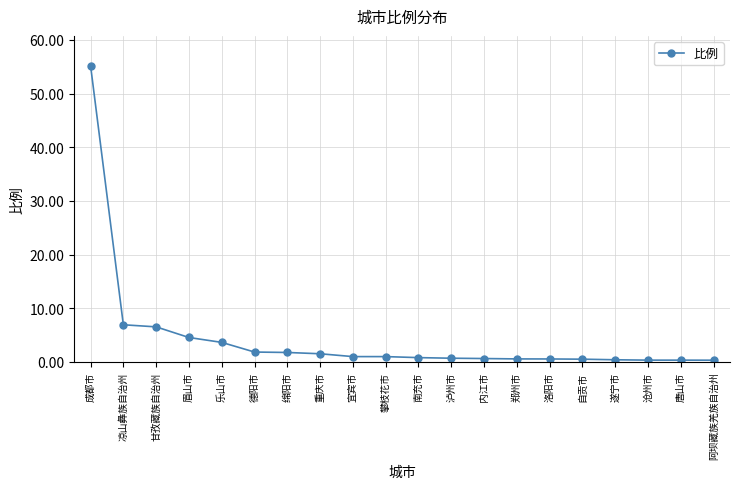

How many data points does each series have?

20